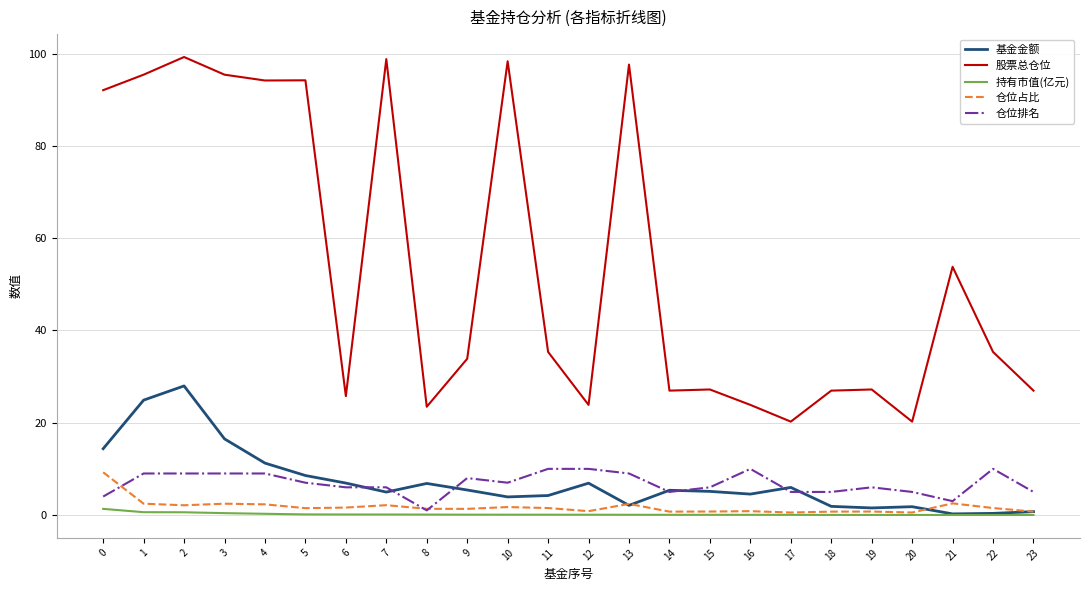

Is it true that 仓位排名 equals 8.6 at 20?

False